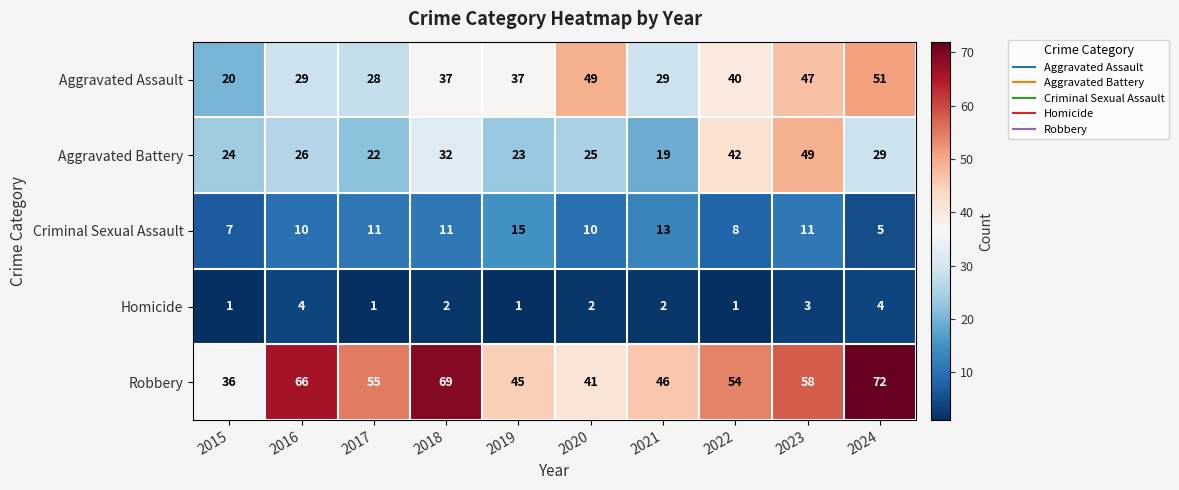

Which series has the widest spread of values?

Robbery